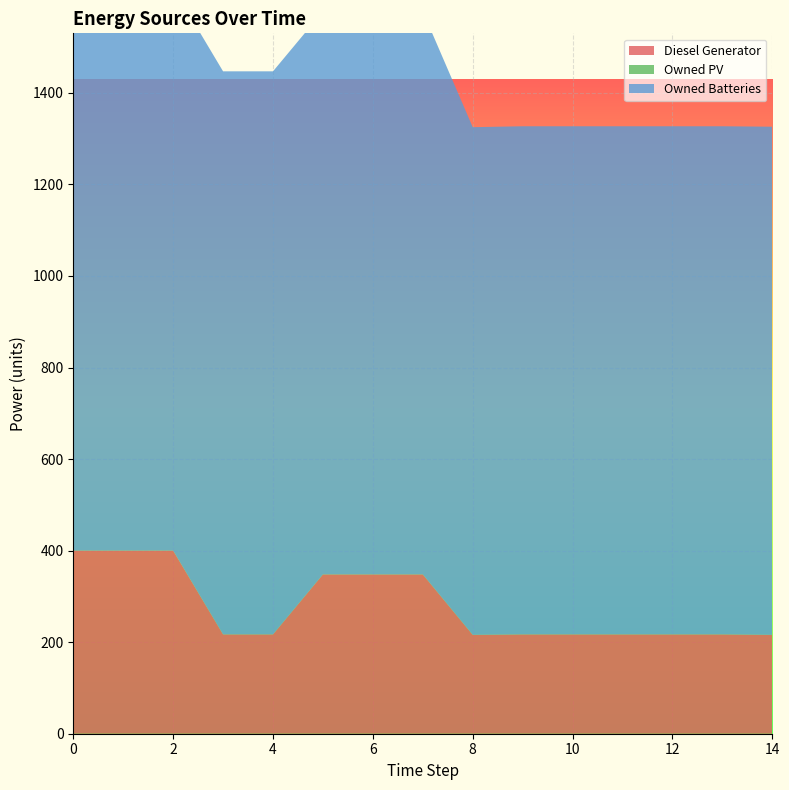

Reading left to right, transcribe all the data shown in this chart.

Diesel Generator: 400	400	400	217	217	348	348	348	216	217	217	217	217	217	216
Owned PV: 0	0	0	0	0	0	0	0	0	0	0	0	0	0	0
Owned Batteries: 1230	1230	1230	1230	1230	1230	1230	1230	1109	1110	1110	1110	1110	1110	1110